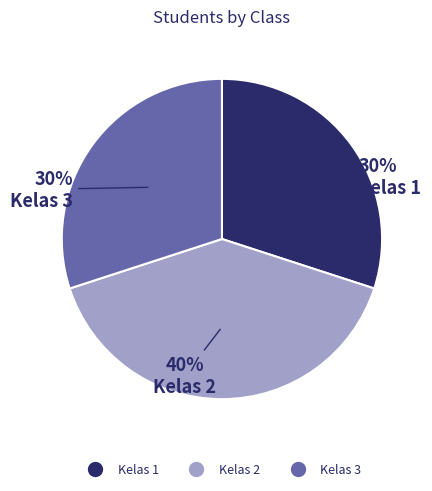

To the nearest percent, what percentage of the pie is Kelas 2?

40%